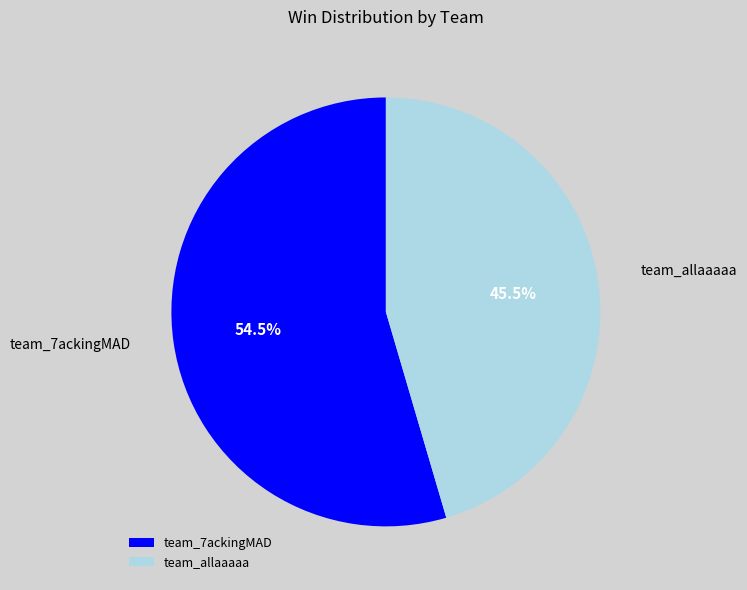

Which slice is the largest?

team_7ackingMAD